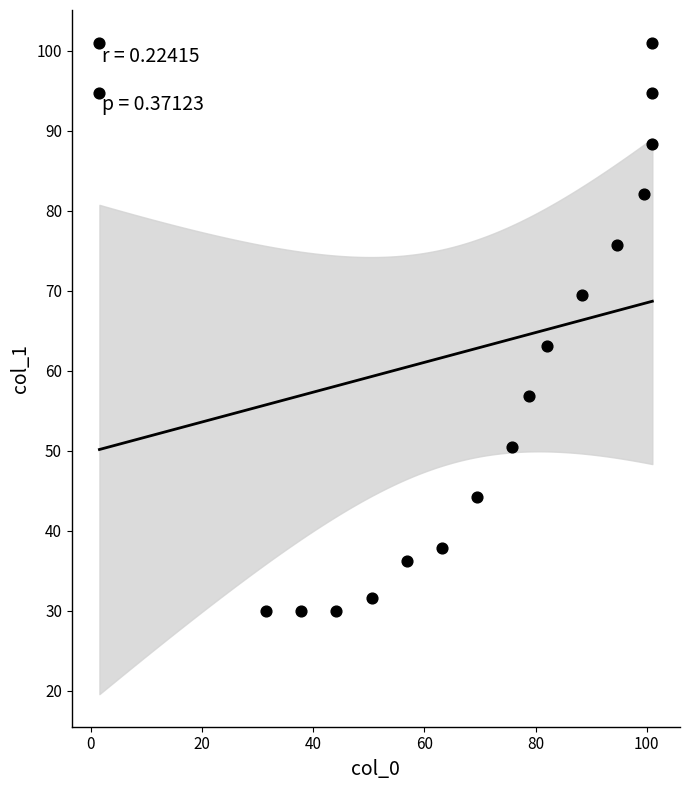

What is the range of Y values (max minus min)?

71.0